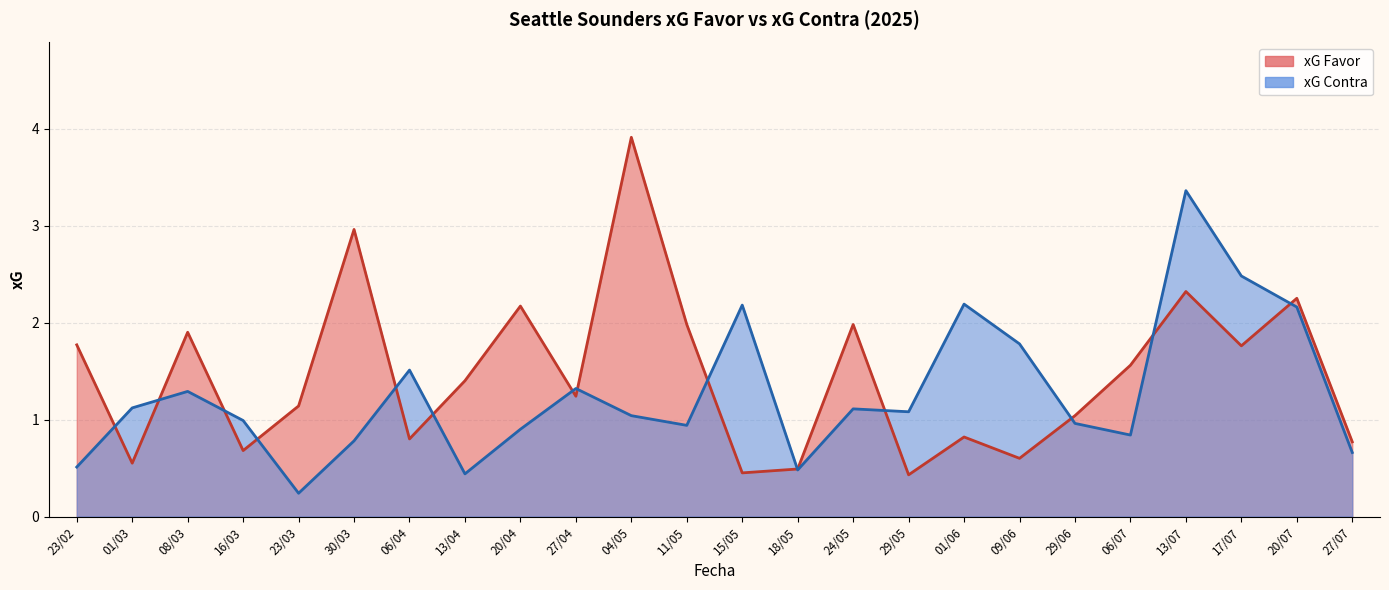

Is it true that xG Favor equals 3.9 at 04/05?

True